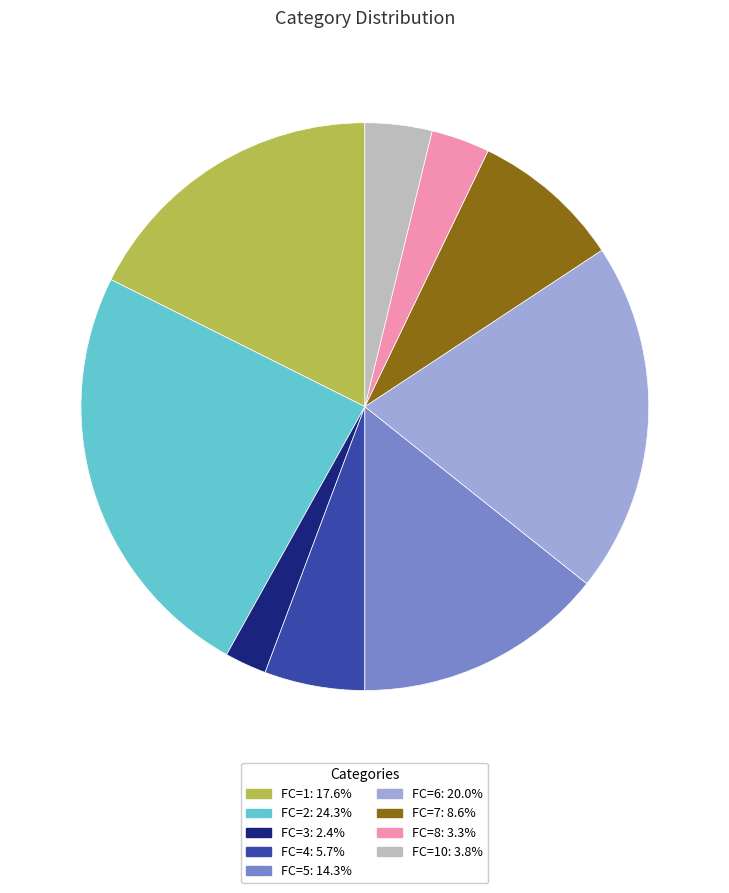

Does any single category account for the majority?

No